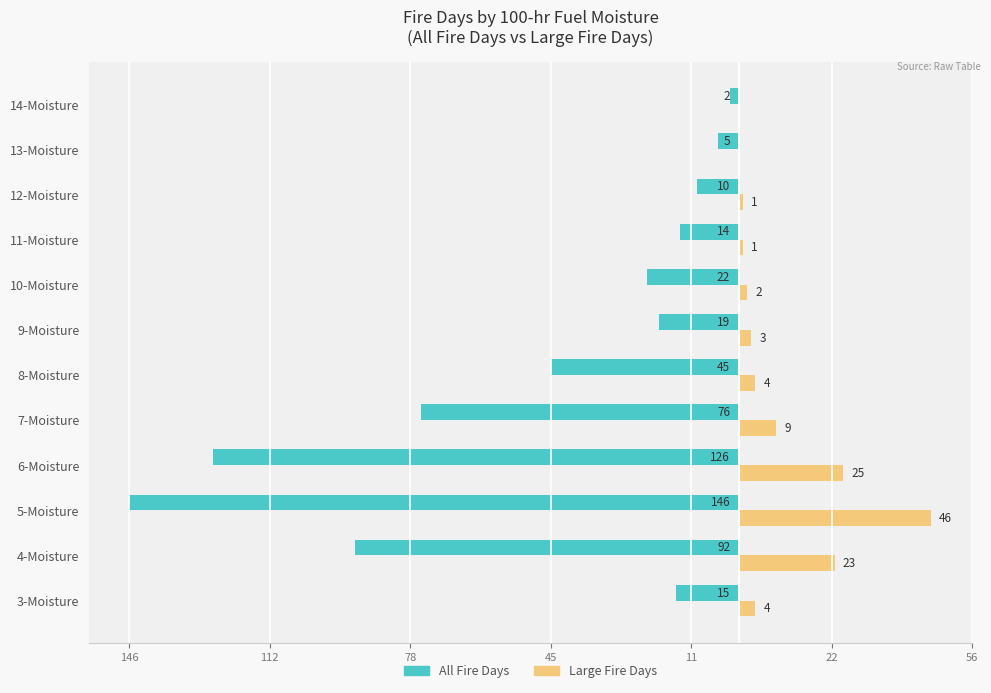

Which series has the widest spread of values?

All Fire Days